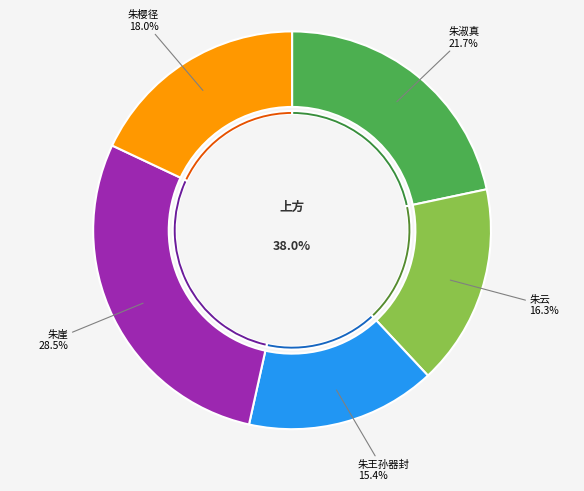

Is it true that 题吴匏庵东庄诸景二十首 其十一 朱樱径 is 18% of the pie?

True